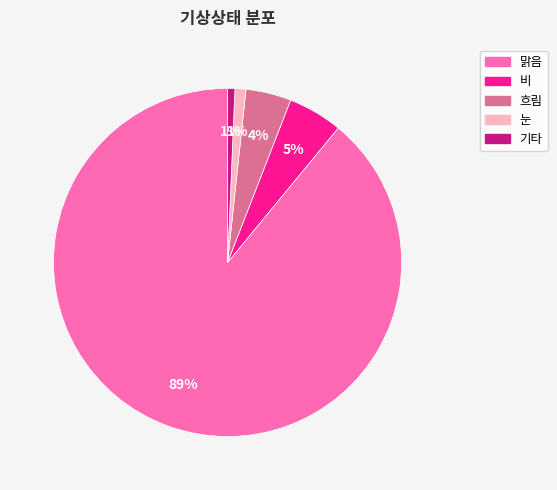

How many slices are in this pie chart?

5